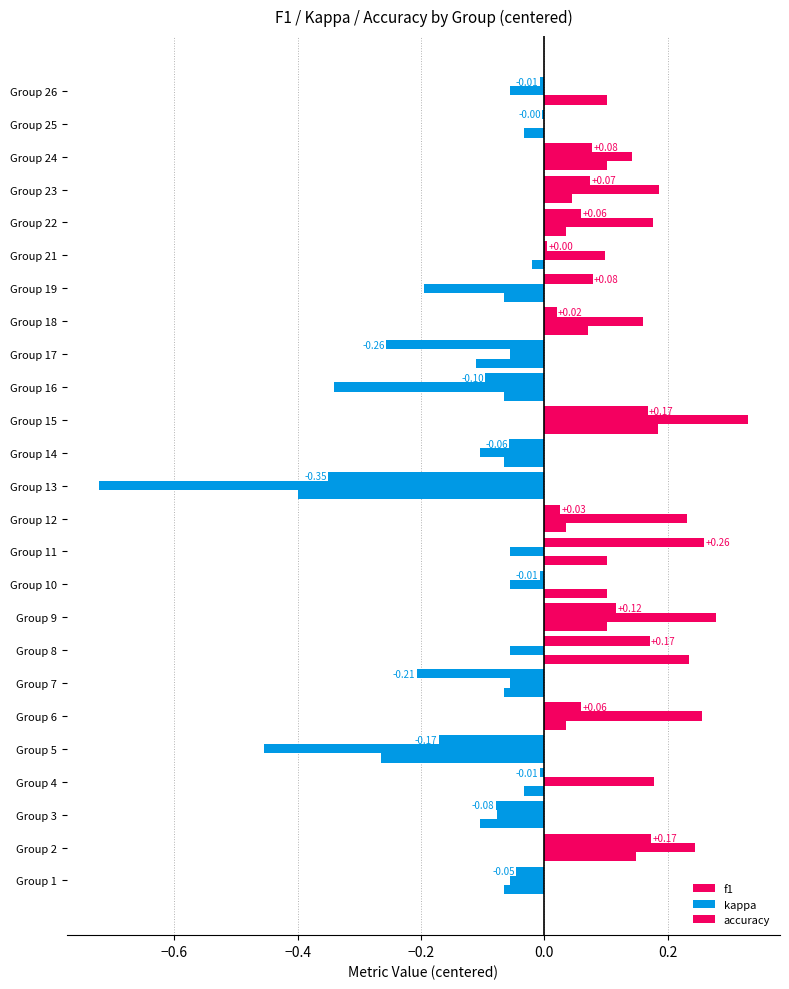

Where is accuracy nearest to the value 0?

13